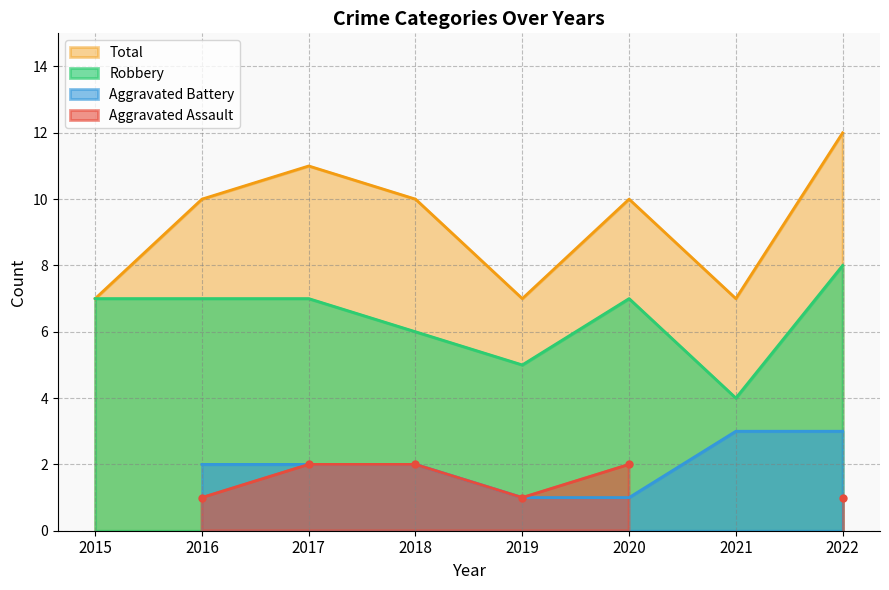

Which category has the lowest value in the Robbery series?

2021